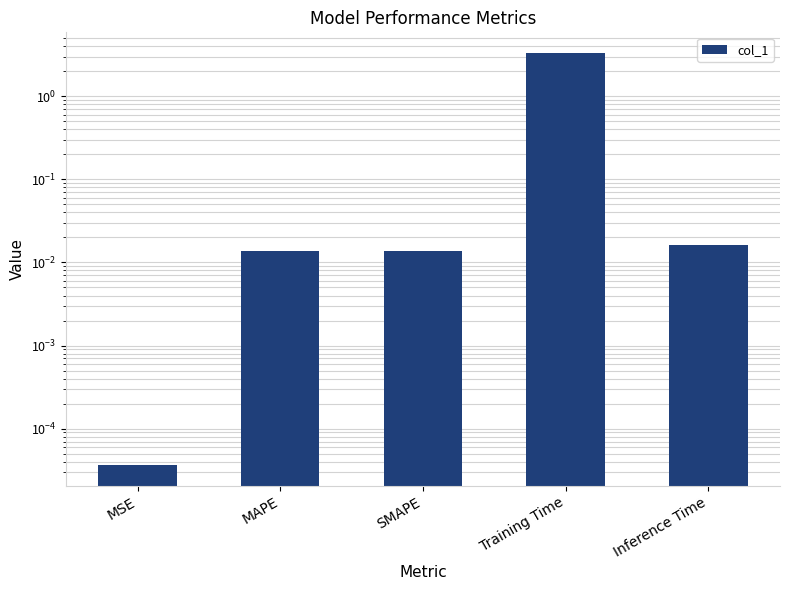

What is the greatest value displayed?

3.3